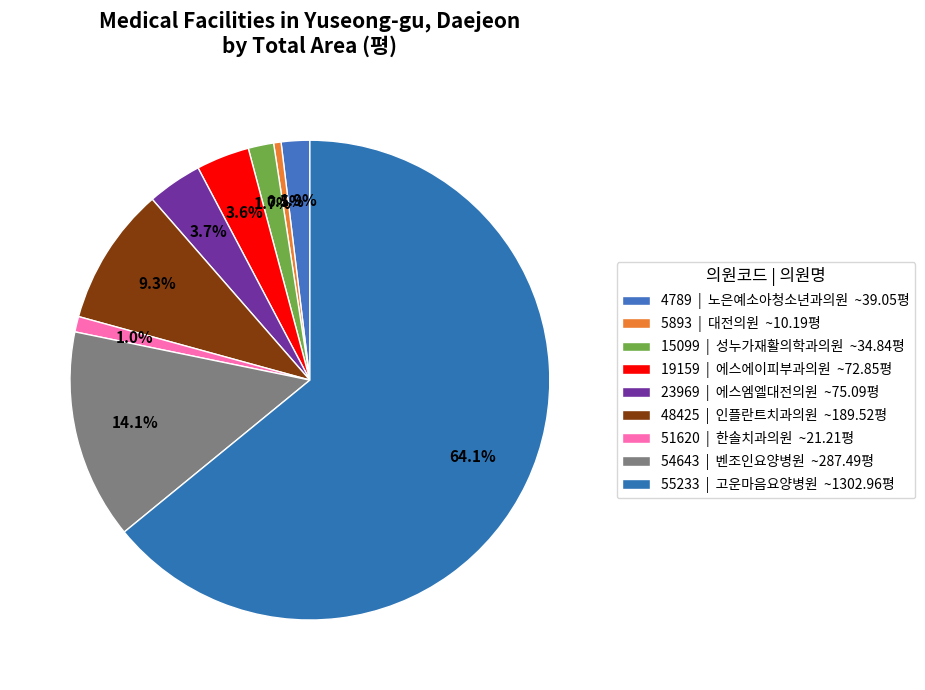

What is the smallest slice in the pie chart?

5893